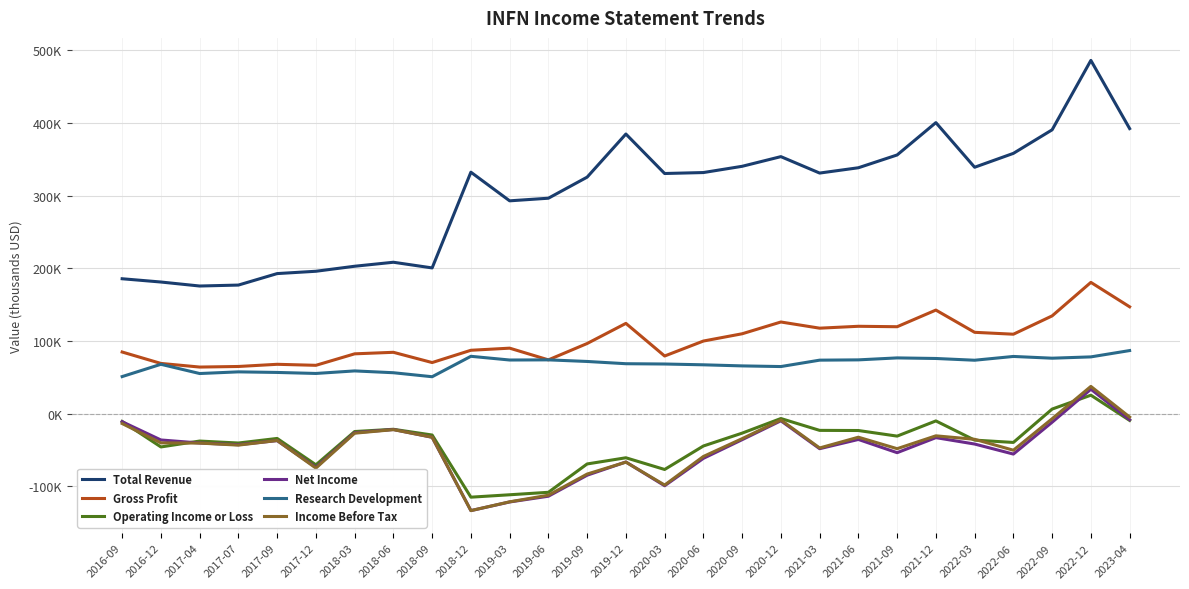

Is this an area chart (filled region under the line)?

No